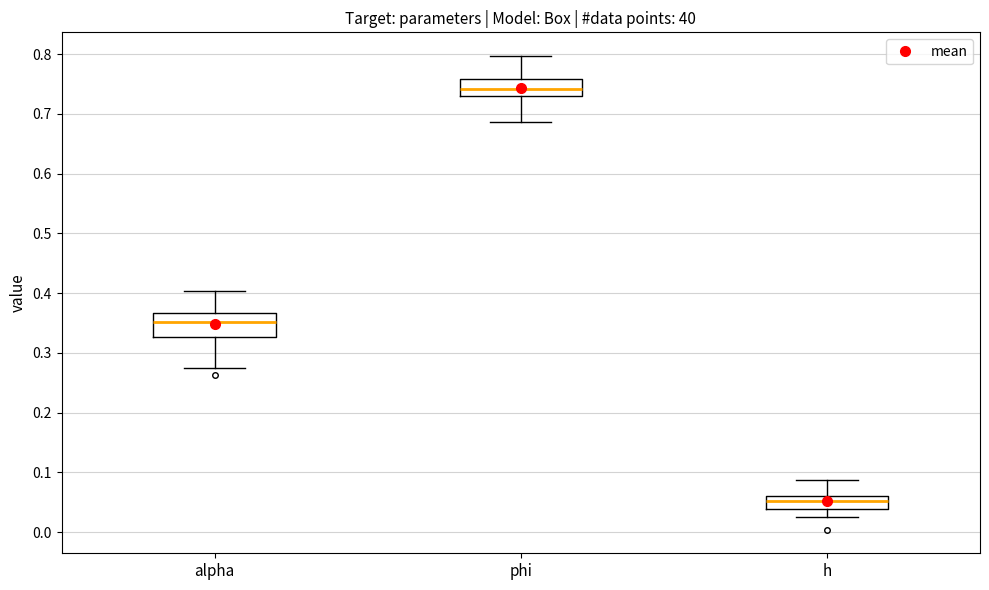

Comparing the boxes themselves (not the whiskers), which one is the tallest?

alpha